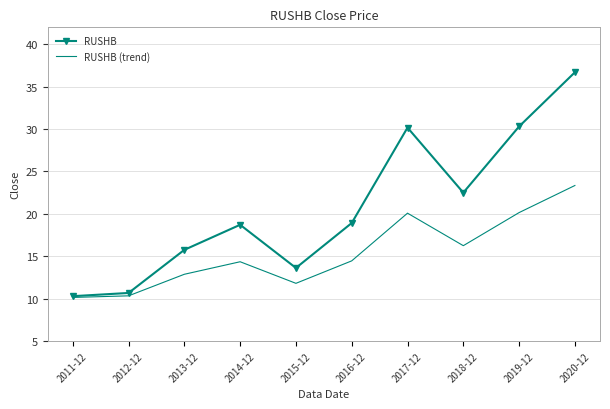

At how many categories does at least one series exceed 35?

1